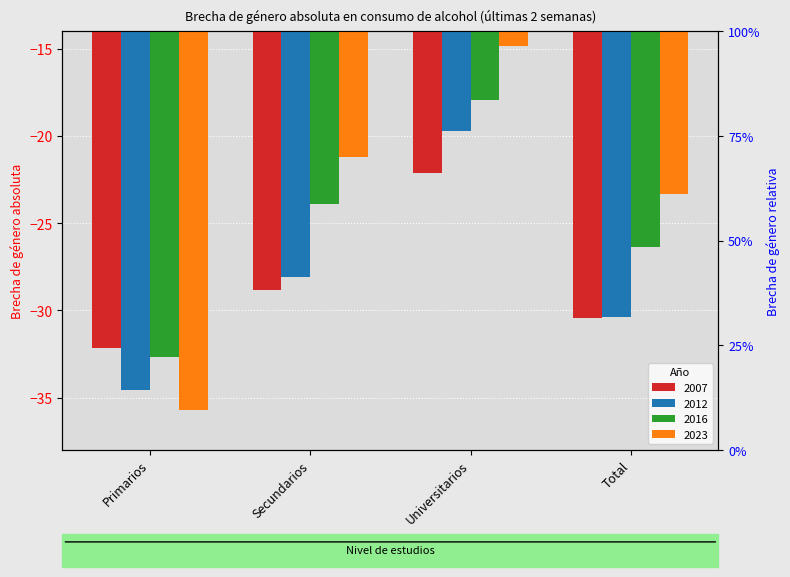

The 2016 series shows -6.9 at Secundarios. True or false?

False